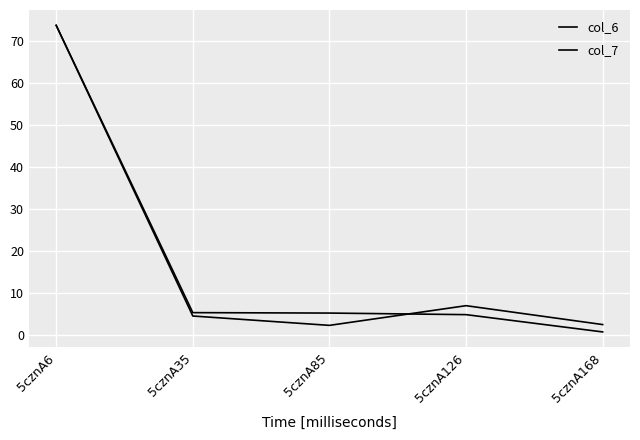

Which category has the highest value in the col_6 series?

5cznA6